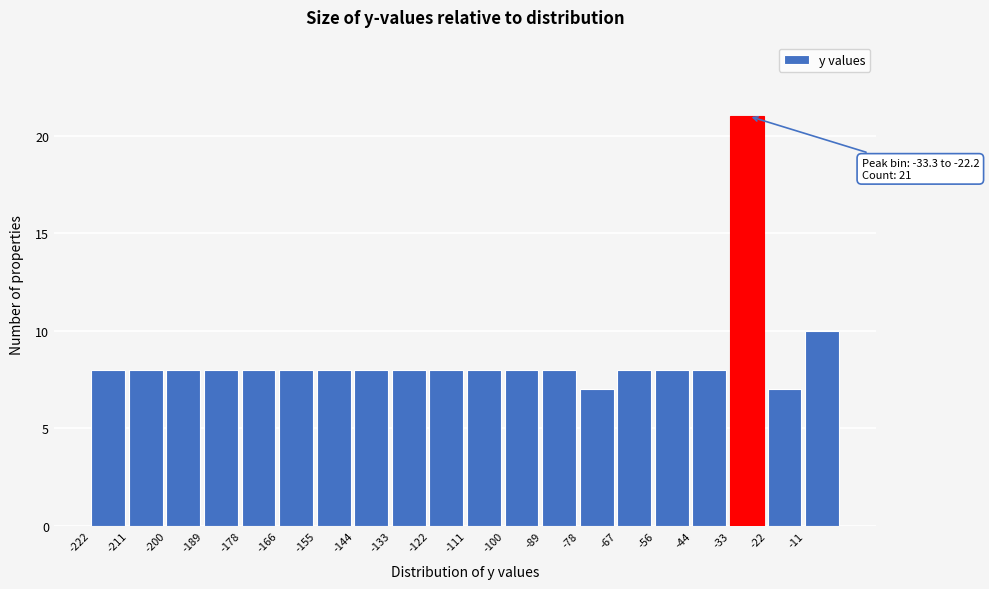

Which range on the x-axis has the tallest bar?

-34 to -22